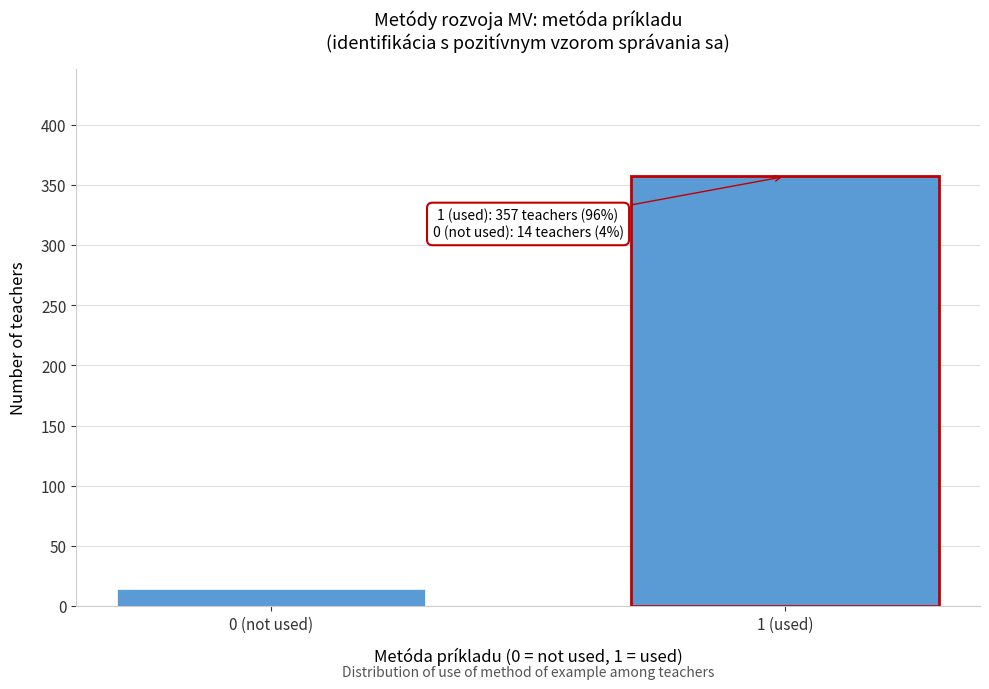

Reading right to left, what are all the values shown in this chart?

1 (used)=357	0 (not used)=14